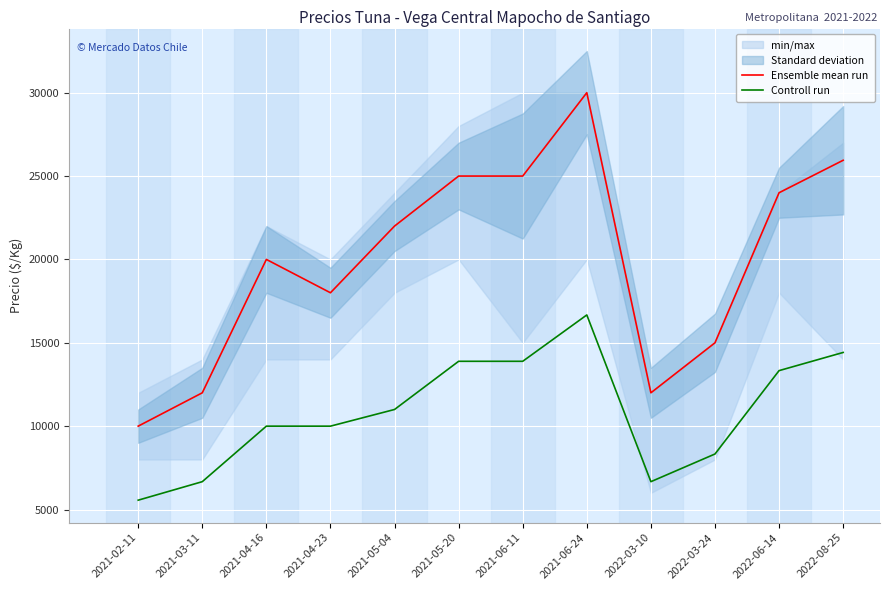

True or false: Ensemble mean run and Controll run cross at least once.

False